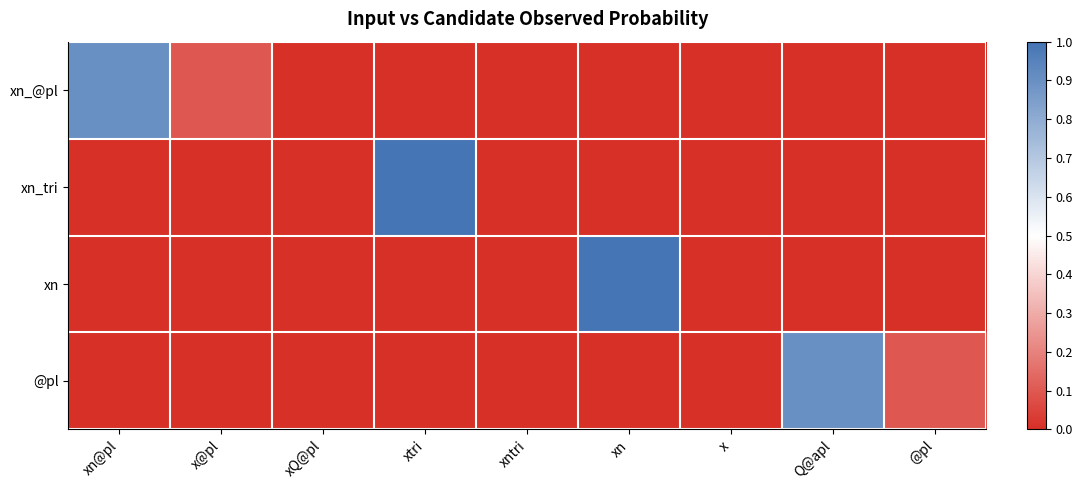

Reading right to left, transcribe all the data shown in this chart.

xn_@pl: @pl=0.0	Q@apl=0.0	x=0.0	xn=0.0	xntri=0.0	xtri=0.0	xQ@pl=0.0	x@pl=0.1	xn@pl=0.9
xn_tri: @pl=0.0	Q@apl=0.0	x=0.0	xn=0.0	xntri=0.0	xtri=1.0	xQ@pl=0.0	x@pl=0.0	xn@pl=0.0
xn: @pl=0.0	Q@apl=0.0	x=0.0	xn=1.0	xntri=0.0	xtri=0.0	xQ@pl=0.0	x@pl=0.0	xn@pl=0.0
@pl: @pl=0.1	Q@apl=0.9	x=0.0	xn=0.0	xntri=0.0	xtri=0.0	xQ@pl=0.0	x@pl=0.0	xn@pl=0.0